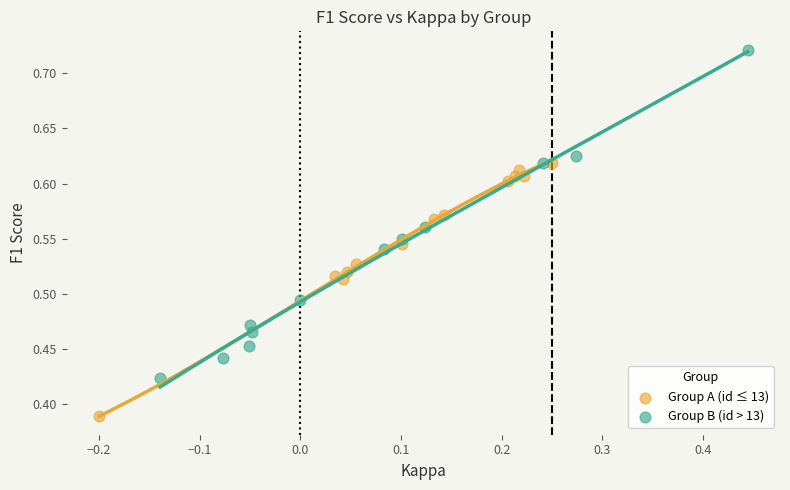

Which series contains the highest Y value?

Group B (id > 13)